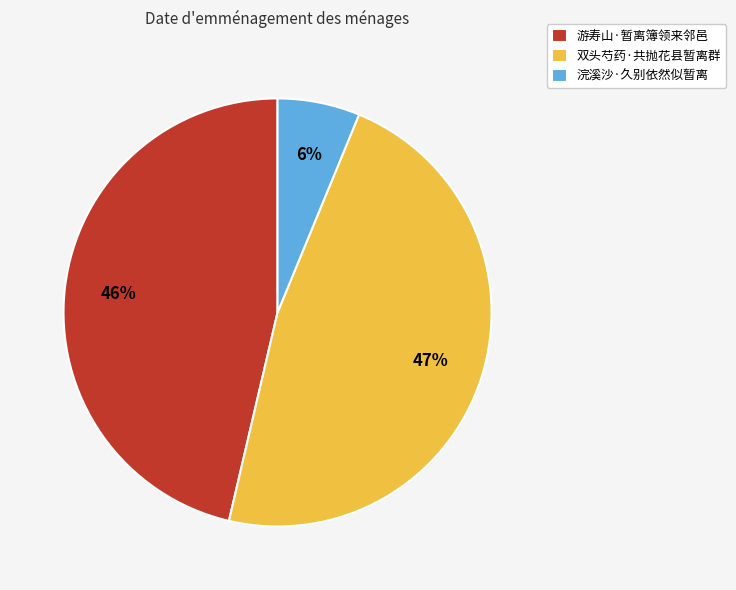

How many segments does this pie chart have?

3